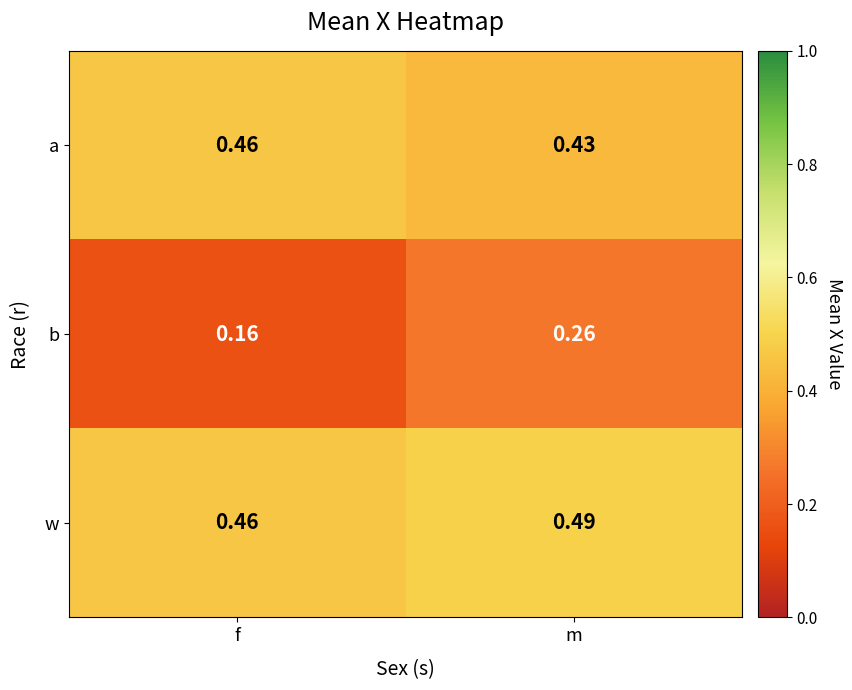

Which series has the largest range (max minus min)?

b